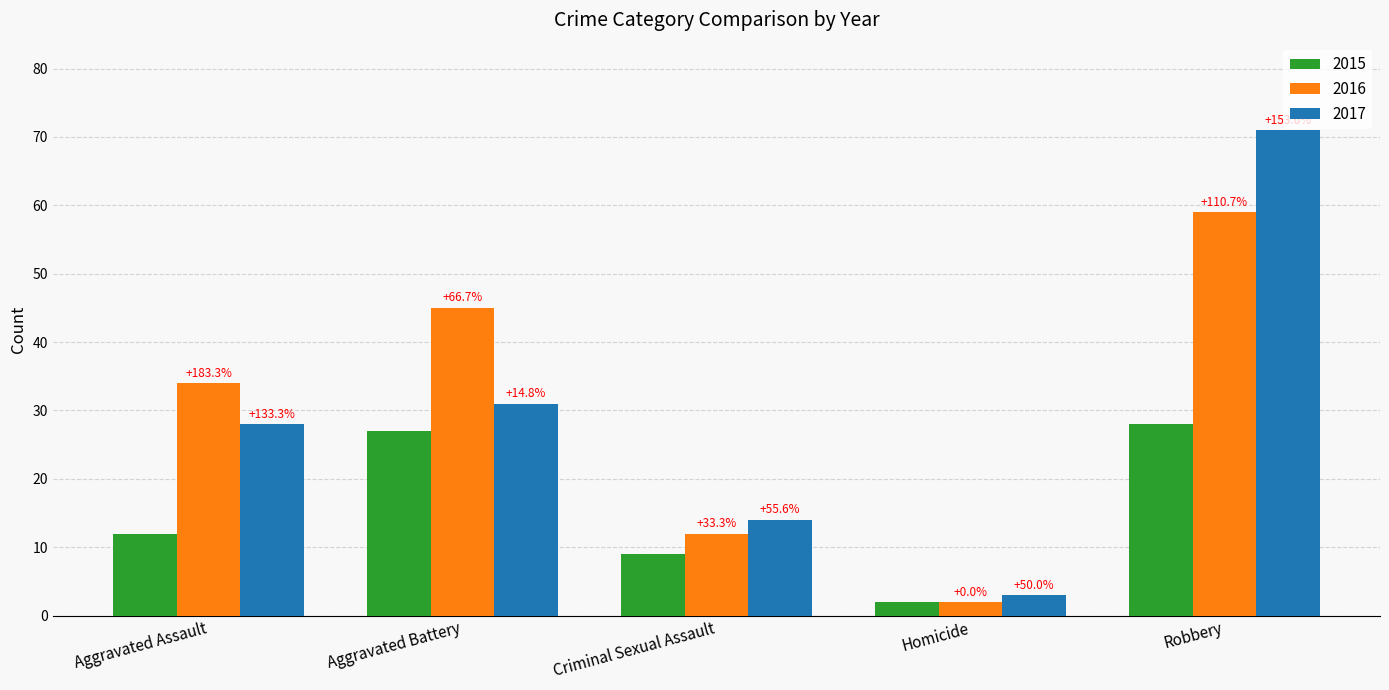

What are all the series names shown in the legend?

2015, 2016, 2017